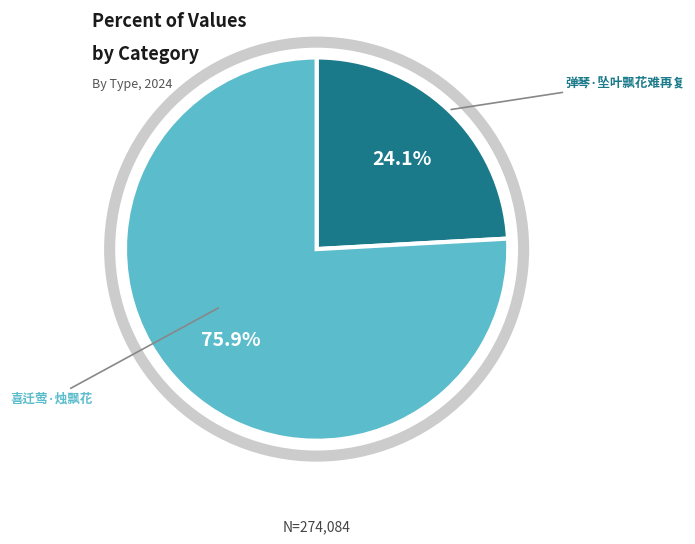

How many slices are in this pie chart?

2